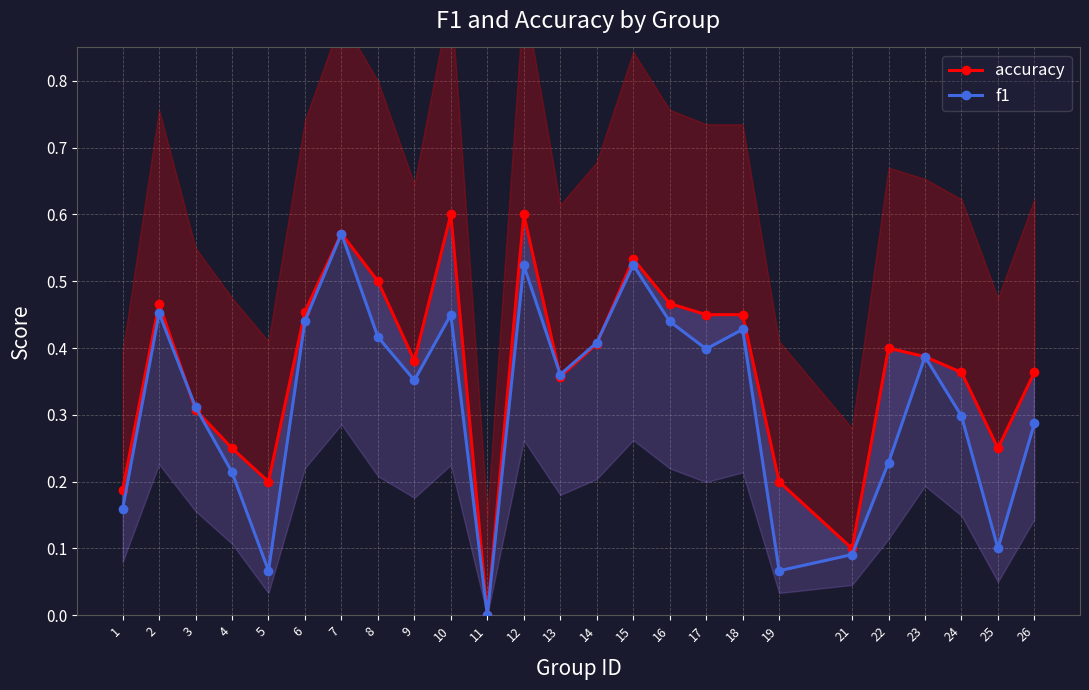

What is the difference between the highest and lowest values at 17?

0.1